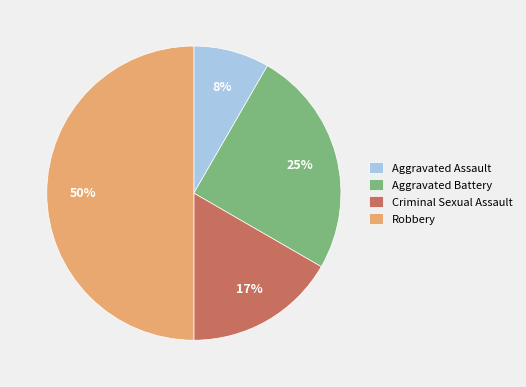

What is the smallest slice in the pie chart?

Aggravated Assault